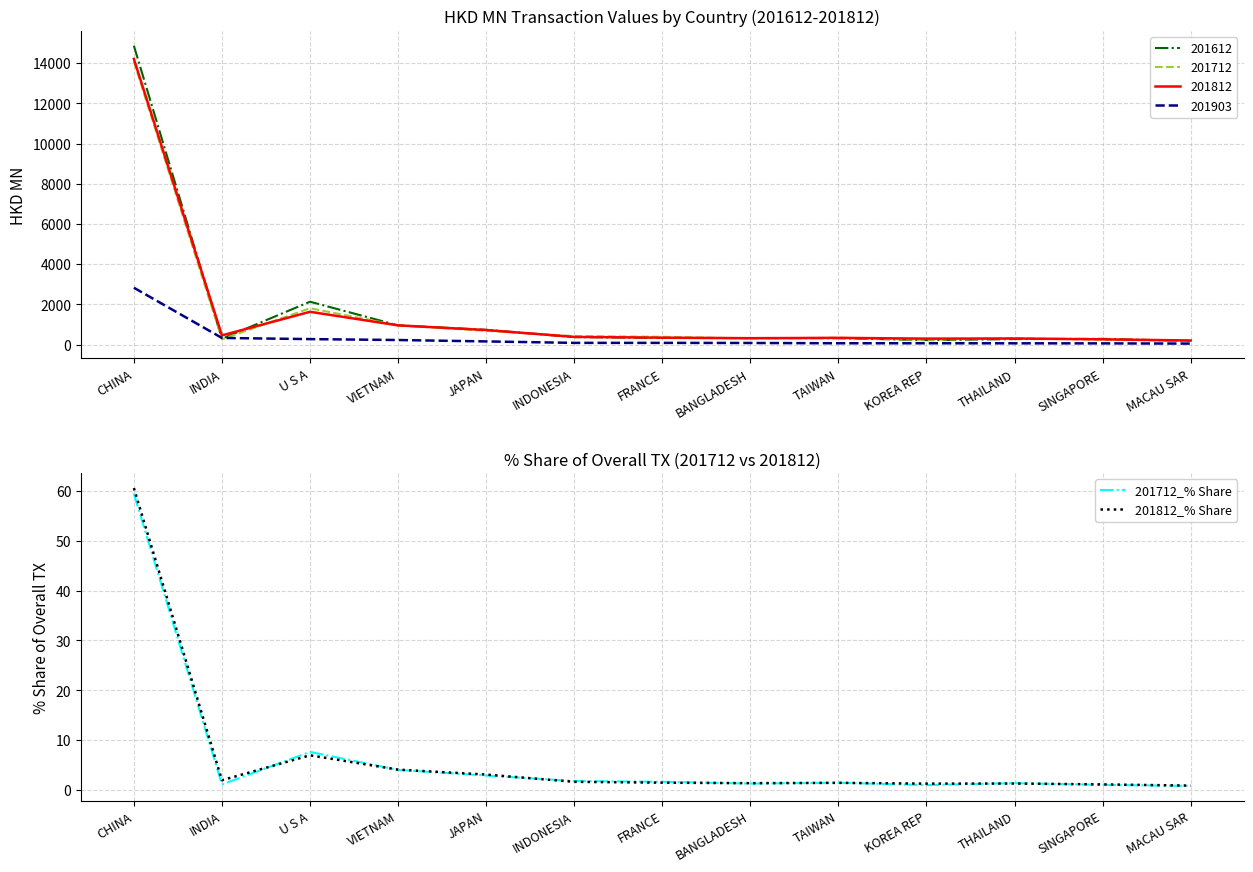

Between FRANCE and THAILAND, which is larger?

FRANCE